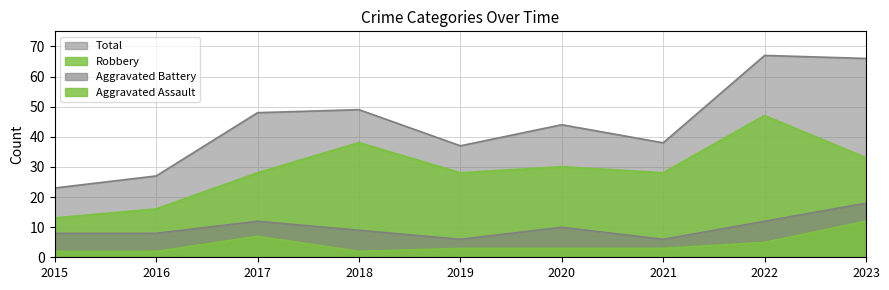

The Aggravated Assault series shows 7 at 2022. True or false?

False